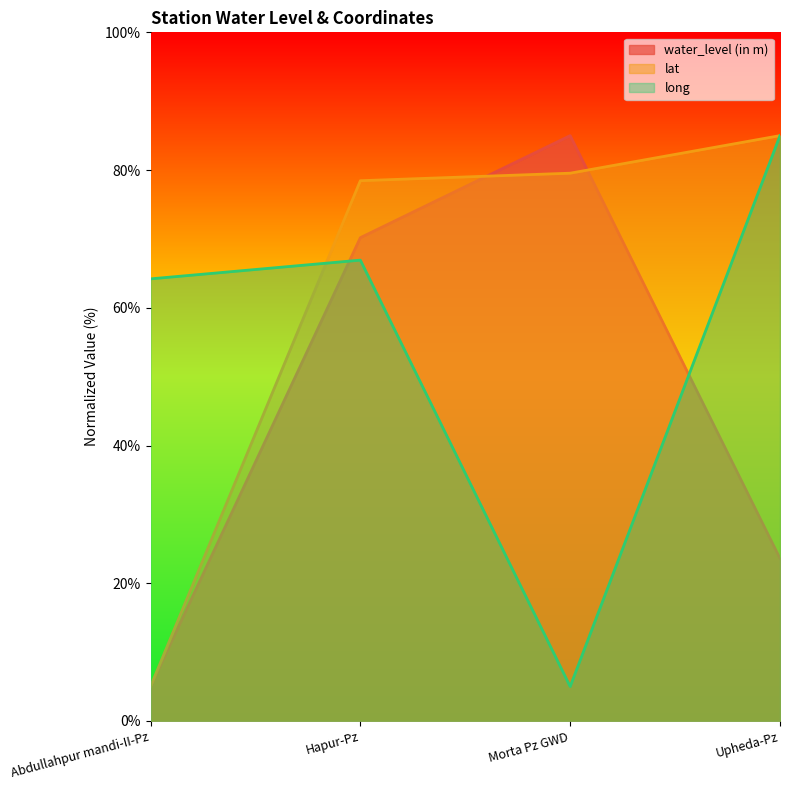

What is the highest value of the water_level (in m) series?

85.0